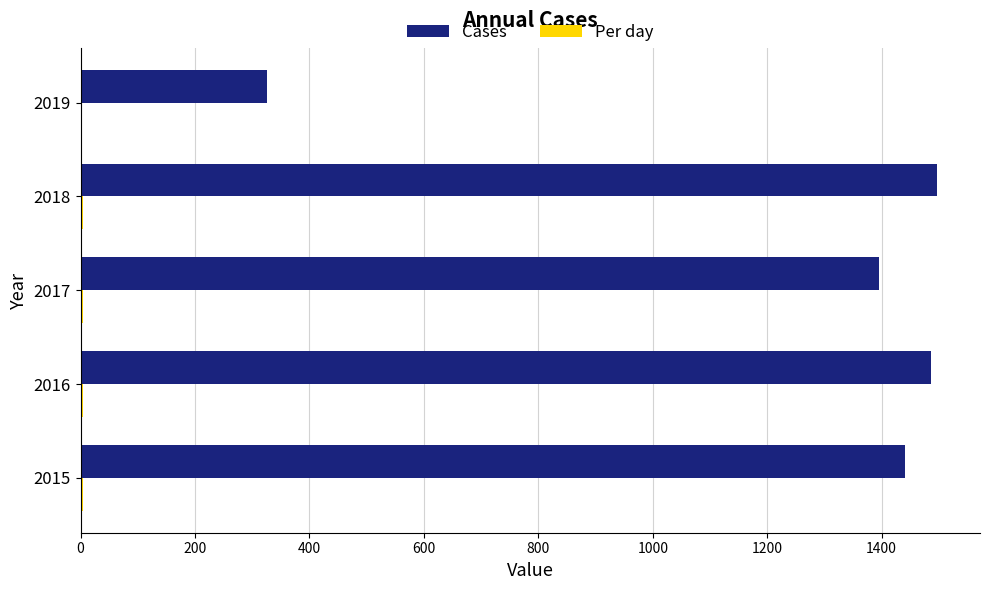

Which series has the widest spread of values?

Cases